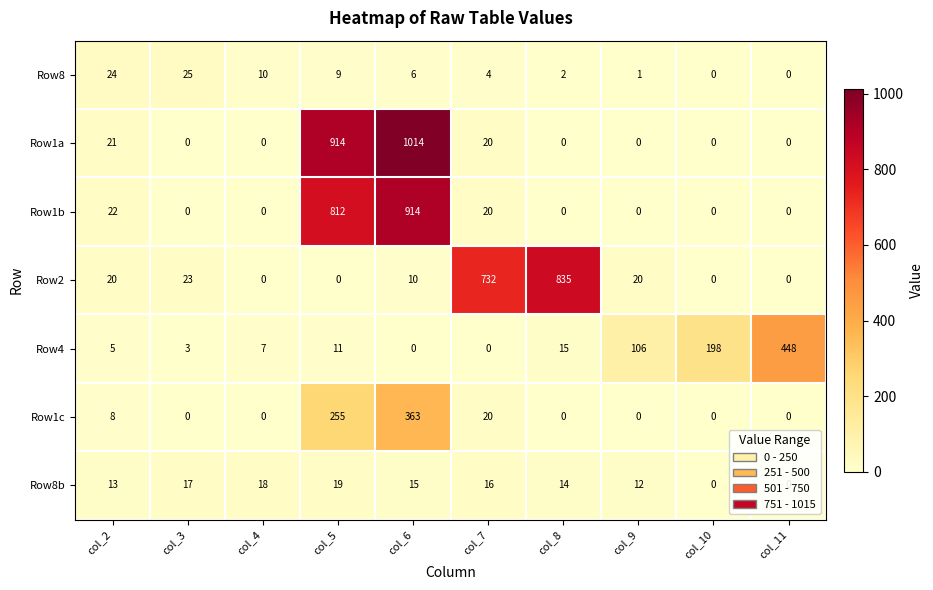

Between col_2 and col_10, which series saw the biggest shift?

Row4